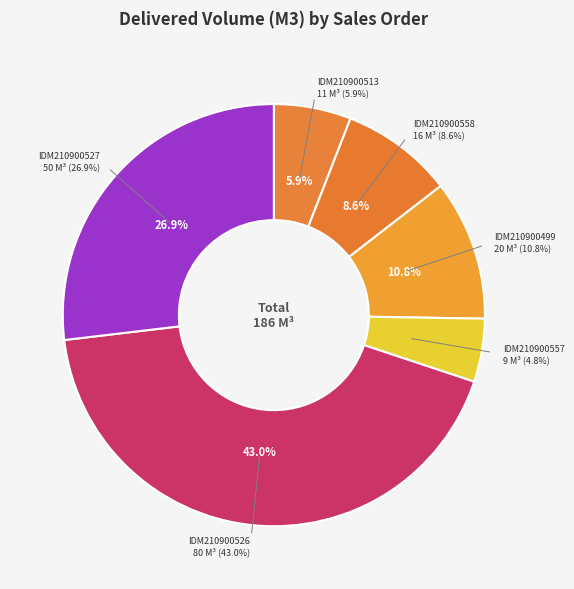

What is the change in value from SO02-IDM210900526 to SO02-IDM210900527?

-30